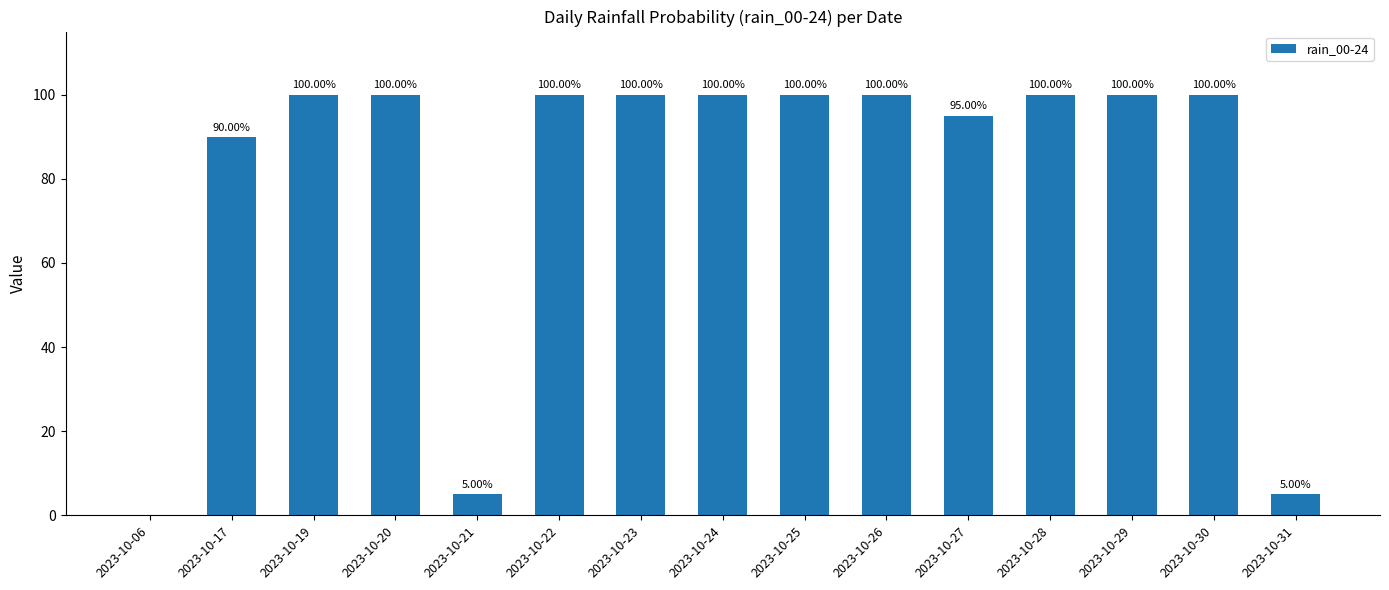

Between 2023-10-06 and 2023-10-20, which is larger?

2023-10-20